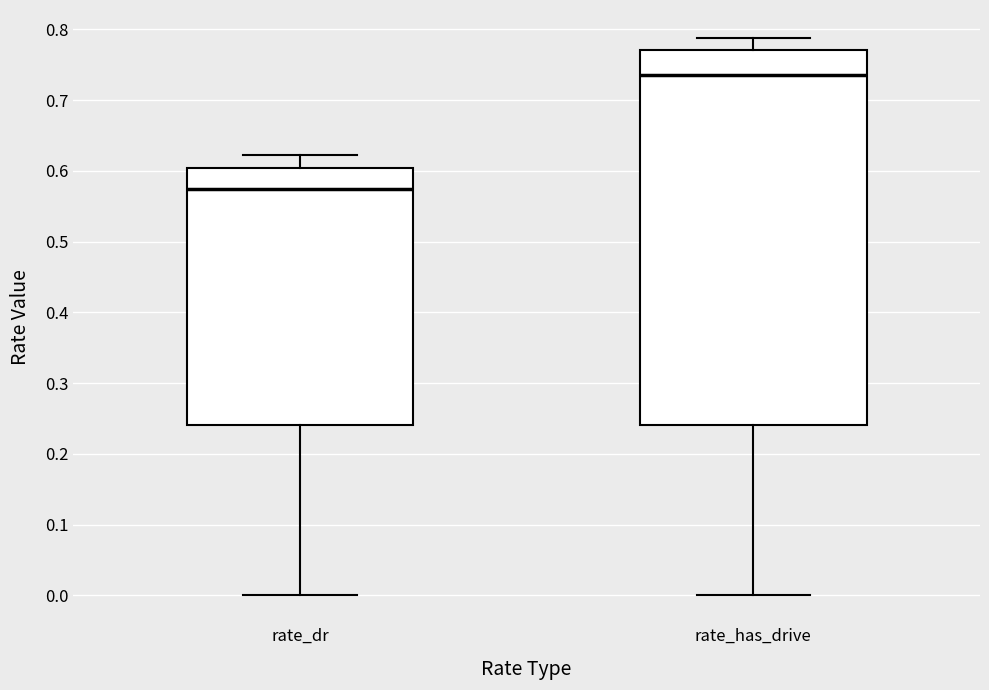

Where does the upper whisker of the box for rate_dr end on the y-axis? The values are not printed on the chart, so give them approximately, as read against the axis.

0.62